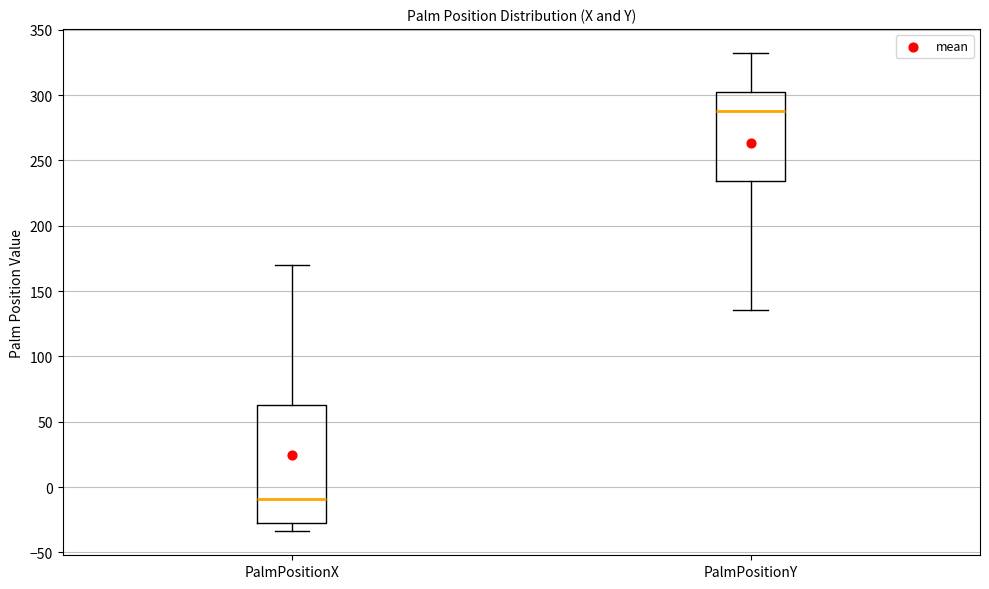

Which box has the lowest median line?

PalmPositionX